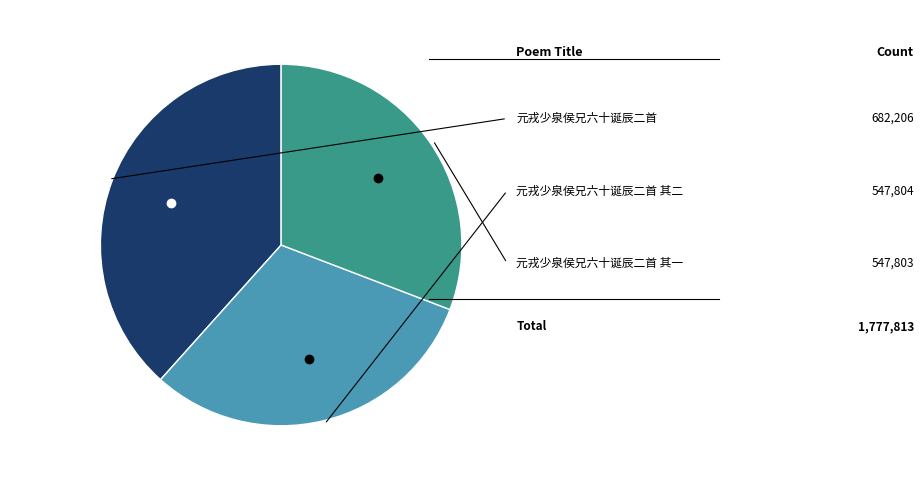

How many slices are in this pie chart?

3